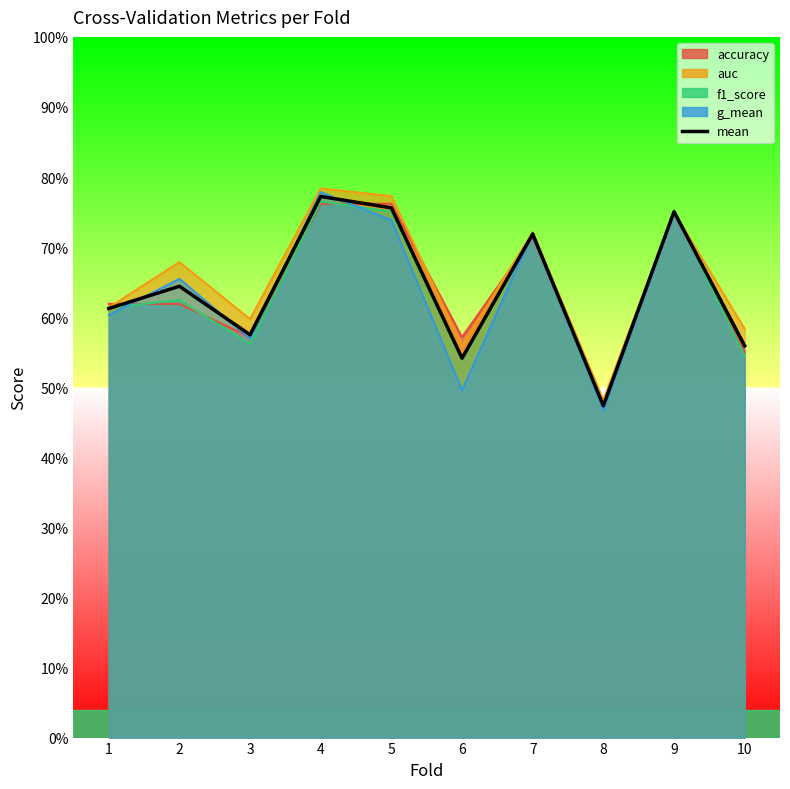

What is the sum of all values?

6.4